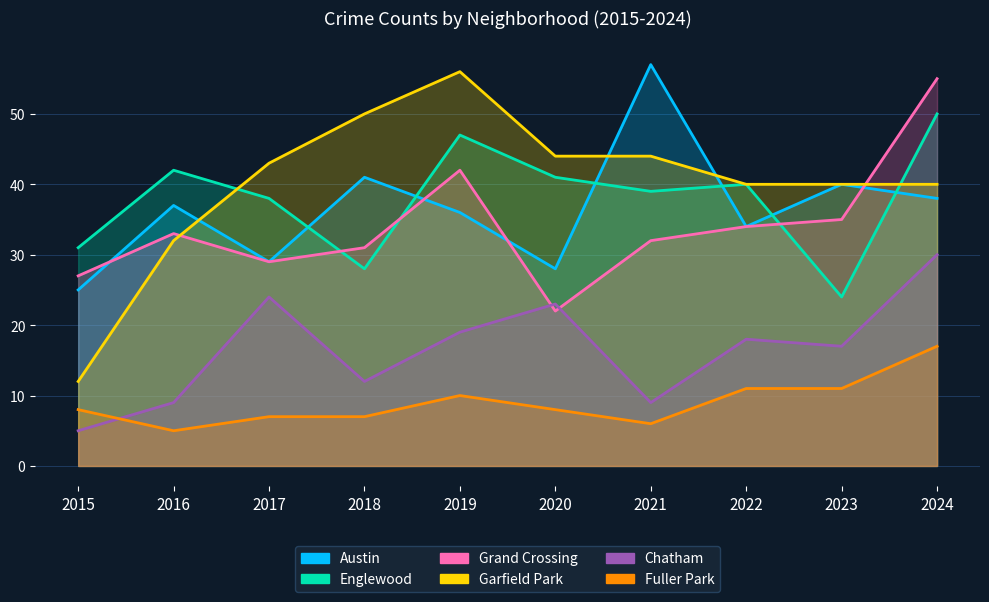

Is it true that Englewood equals 50 at 2024?

True